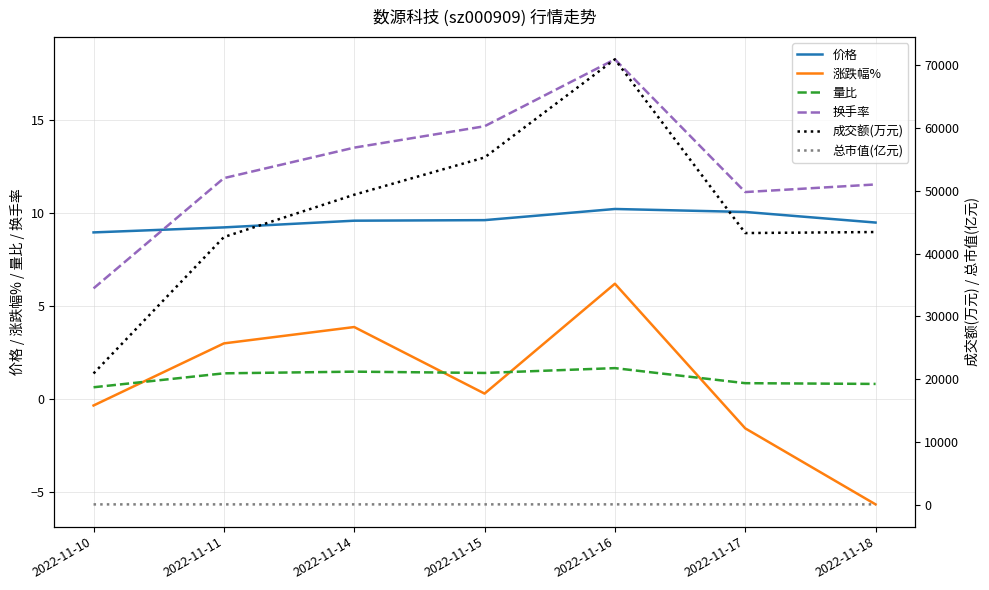

Which series has the largest total across all categories?

成交额(万元)